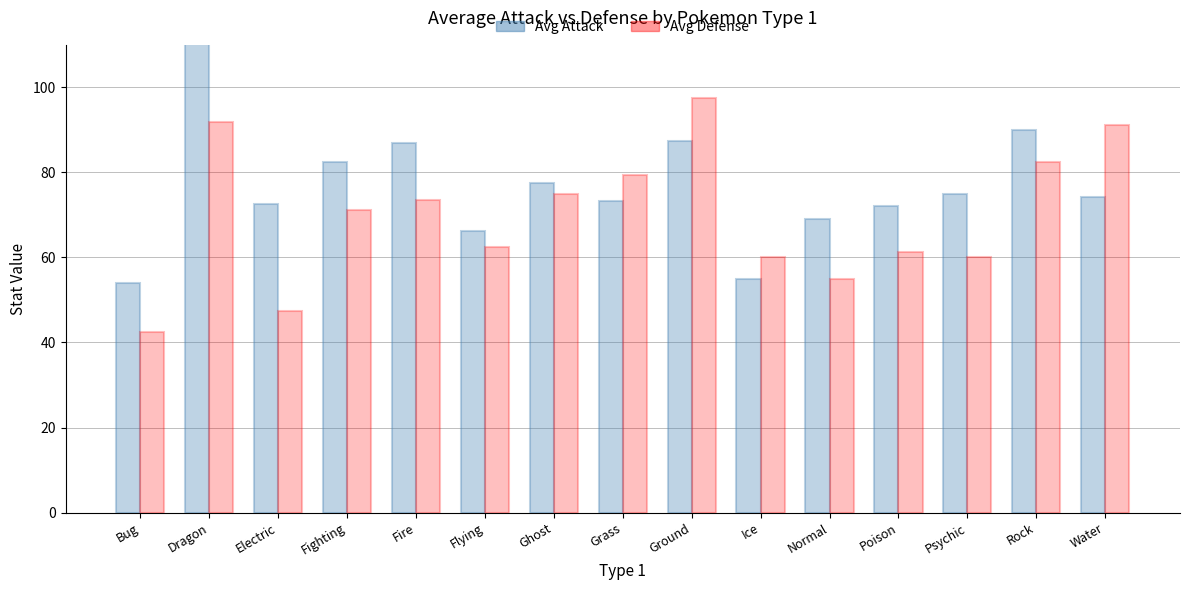

Is it true that Avg Defense equals 82.5 at Rock?

True